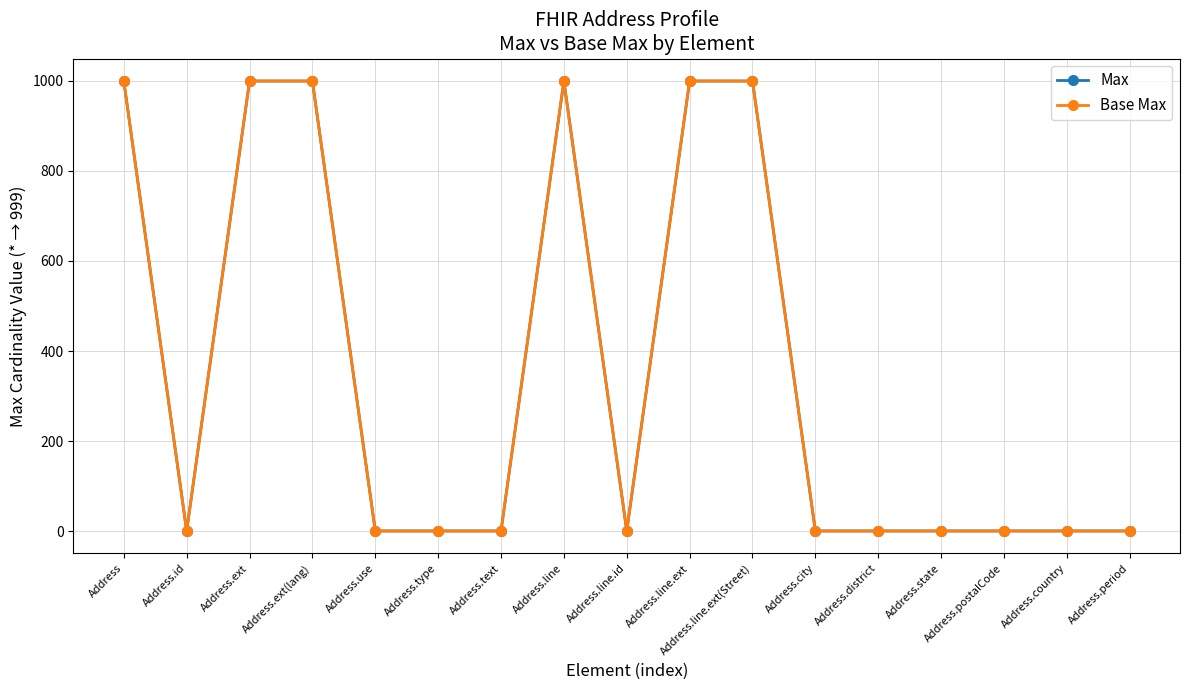

Is this an area chart (filled region under the line)?

No